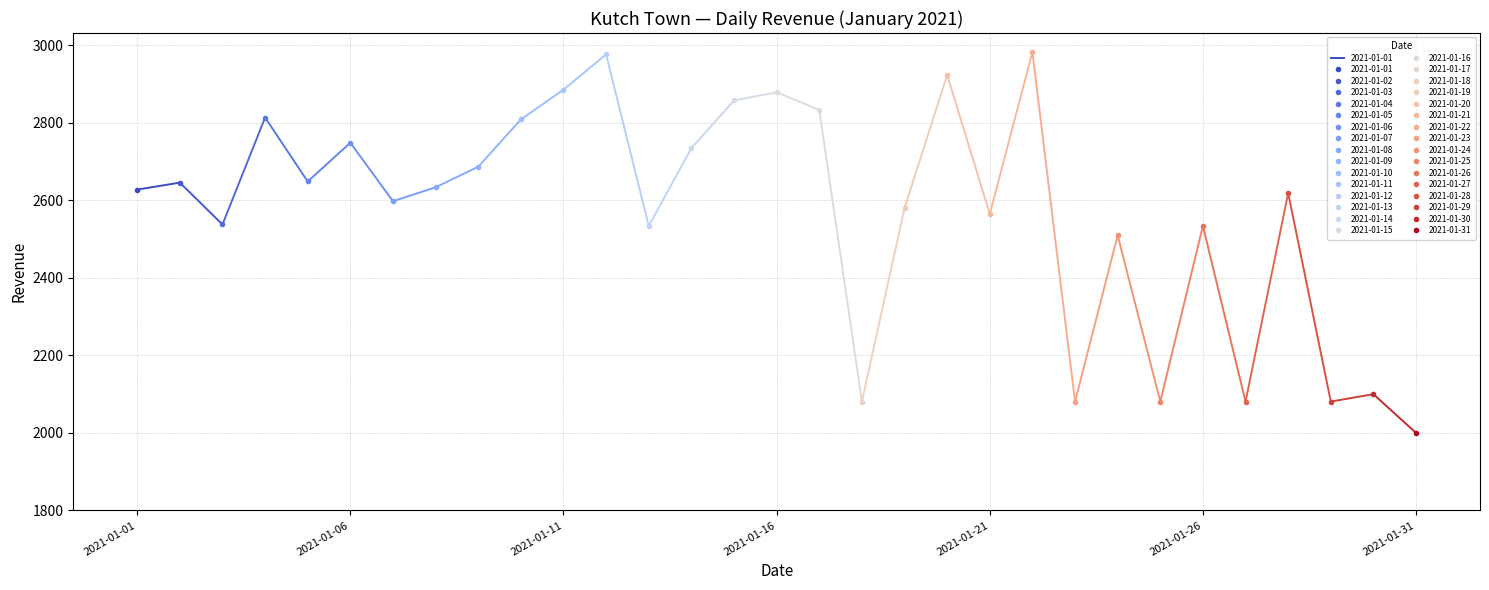

At which category does the data reach its first local valley?

2021-01-03